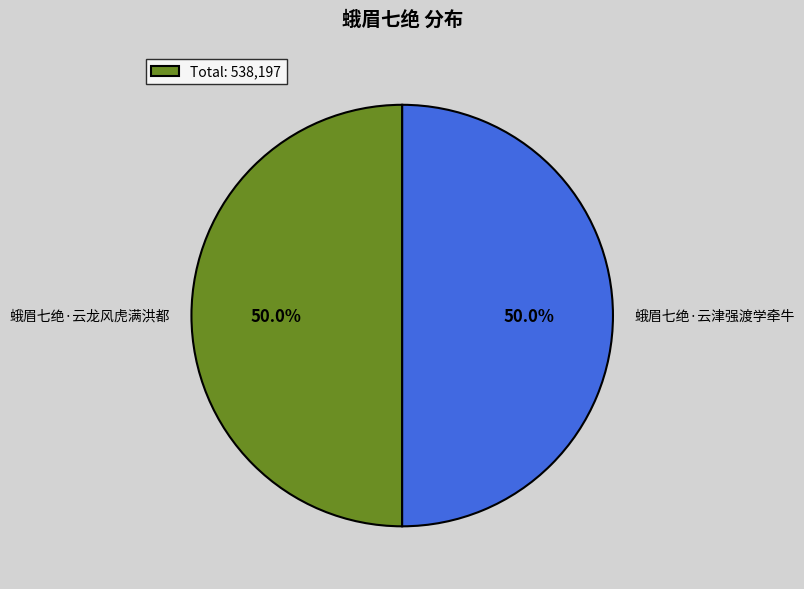

Approximately how many times larger is the value at 蛾眉七绝·云津强渡学牵牛 compared to 蛾眉七绝·云龙风虎满洪都?

1.0